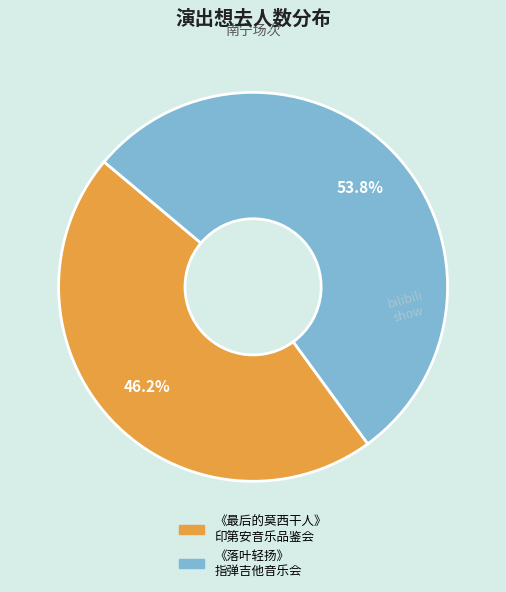

Is there any slice that represents more than half of the pie?

Yes